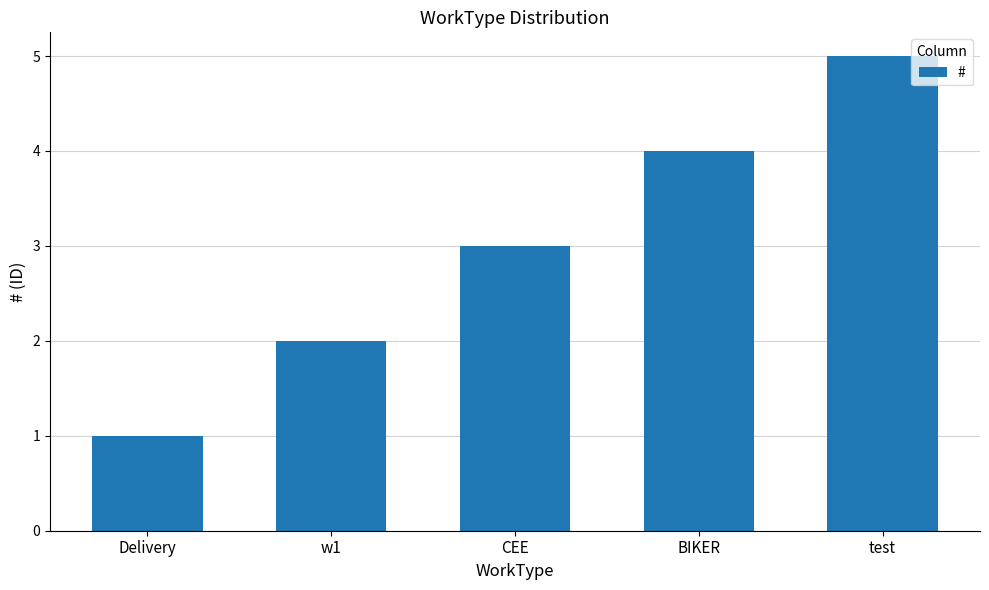

The chart shows a value of 5 at CEE. True or false?

False